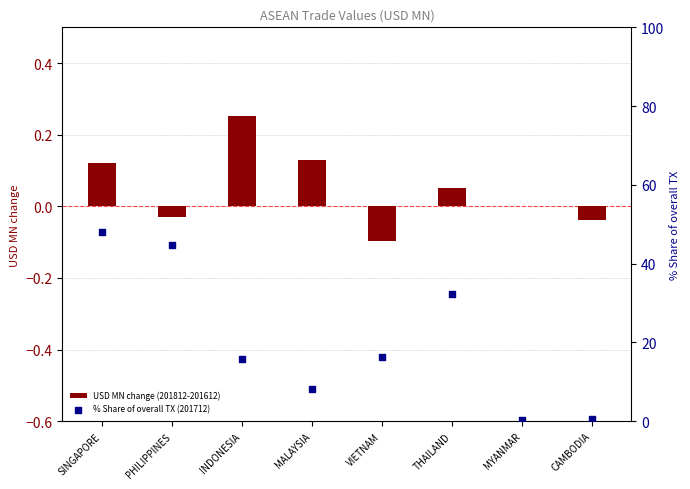

What is the total value across all series at MYANMAR?

0.4